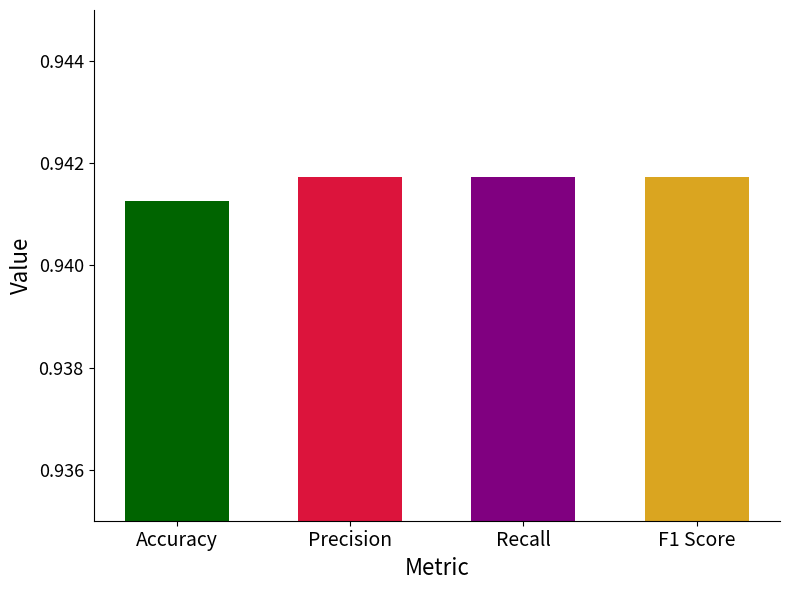

Count the values in the range 0 to 1.

4